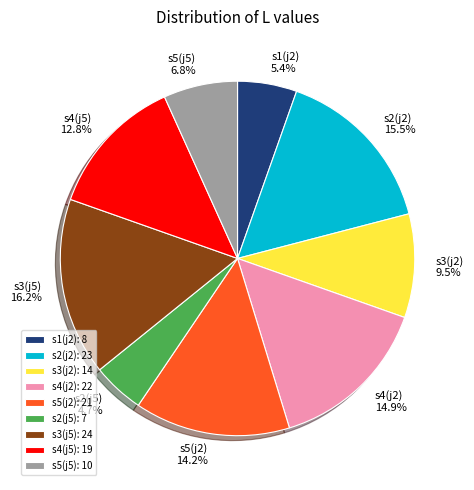

Does any single category account for the majority?

No